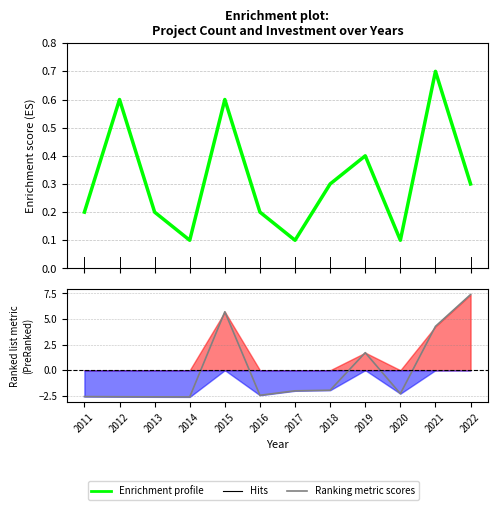

How many data points does each series have?

12